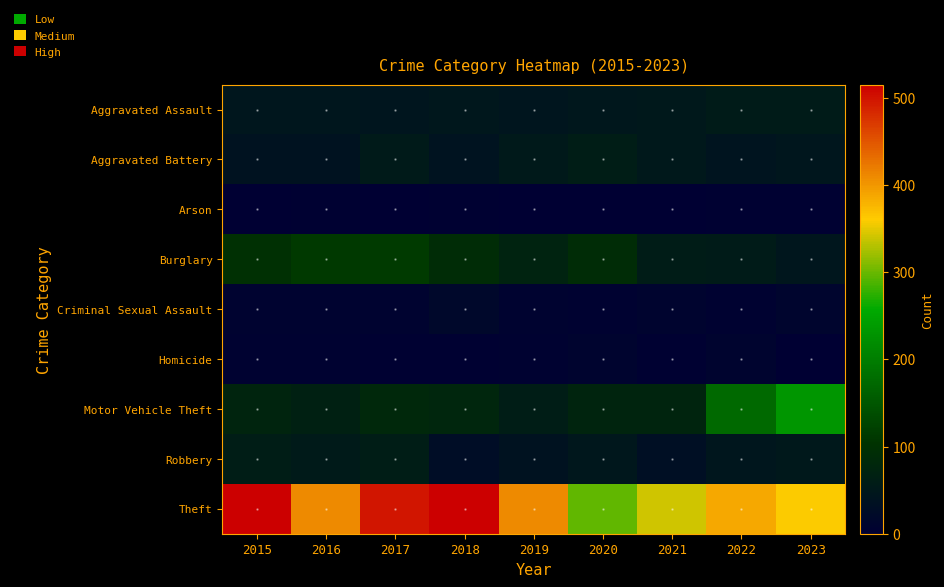

Reading left to right, what are all the values shown in this chart?

Aggravated Assault: 2015=46	2016=46	2017=44	2018=48	2019=44	2020=48	2021=50	2022=55	2023=56
Aggravated Battery: 2015=38	2016=37	2017=54	2018=39	2019=51	2020=59	2021=49	2022=42	2023=46
Arson: 2015=1	2016=4	2017=2	2018=3	2019=0	2020=2	2021=1	2022=3	2023=4
Burglary: 2015=98	2016=112	2017=114	2018=92	2019=72	2020=92	2021=57	2022=56	2023=46
Criminal Sexual Assault: 2015=7	2016=7	2017=7	2018=18	2019=7	2020=5	2021=9	2022=5	2023=11
Homicide: 2015=6	2016=5	2017=4	2018=3	2019=5	2020=10	2021=4	2022=9	2023=2
Motor Vehicle Theft: 2015=75	2016=67	2017=82	2018=78	2019=60	2020=75	2021=75	2022=175	2023=232
Robbery: 2015=59	2016=54	2017=60	2018=27	2019=38	2020=48	2021=32	2022=46	2023=50
Theft: 2015=515	2016=409	2017=497	2018=515	2019=409	2020=296	2021=341	2022=388	2023=359